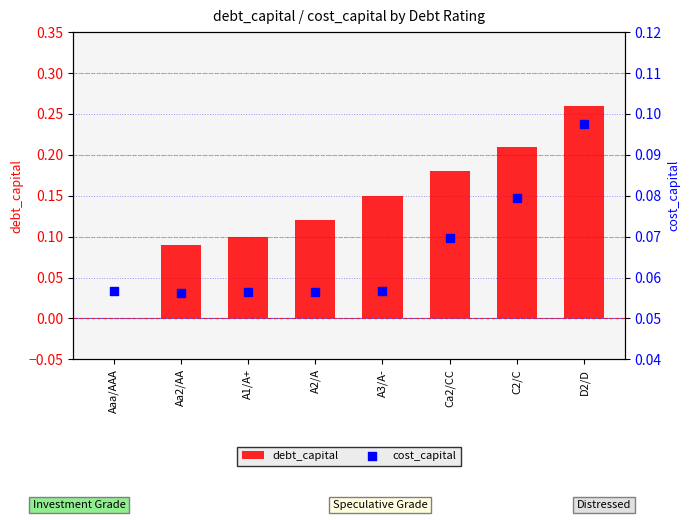

At which category is the sum across all series the highest?

D2/D